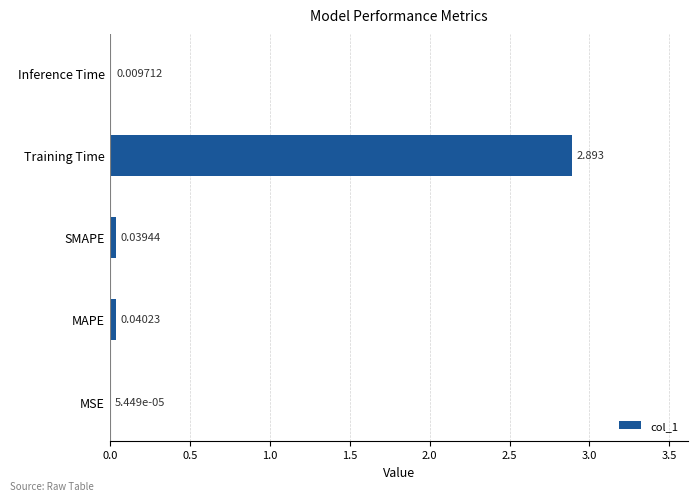

Which has a higher value, SMAPE or MAPE?

MAPE